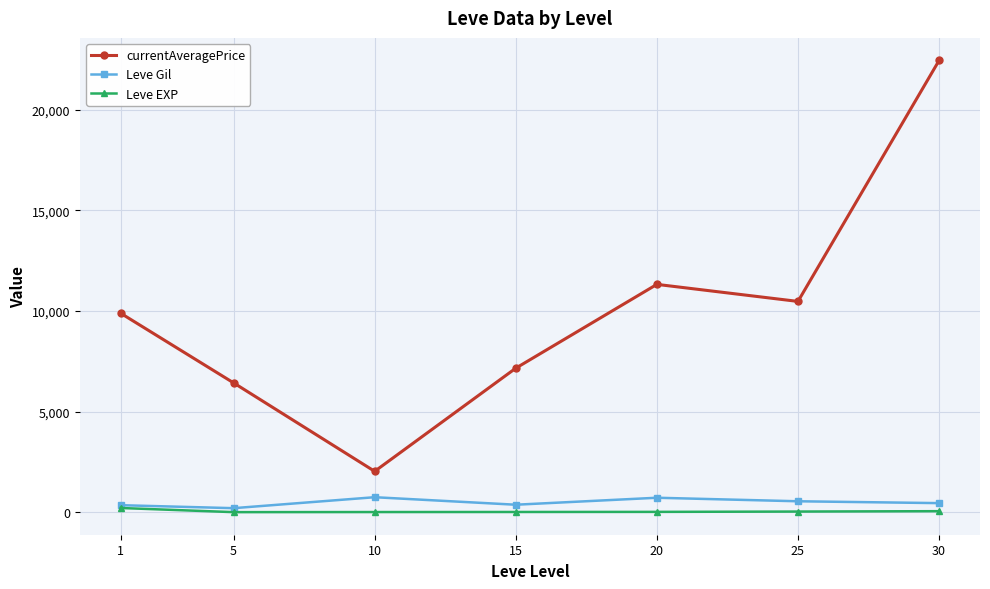

The value of currentAveragePrice at 30 is 22447.5. True or false?

True